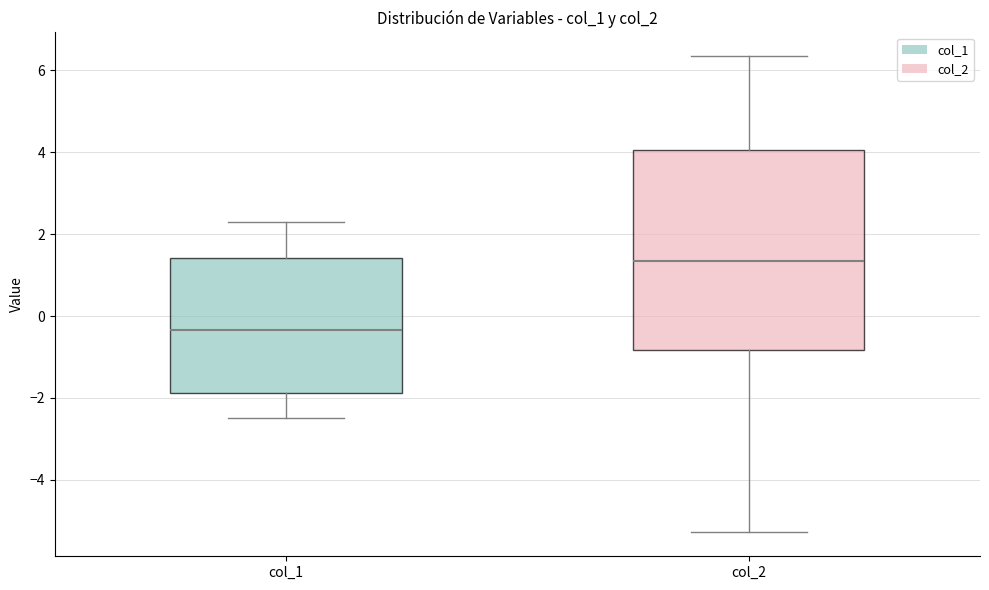

Which box has the lowest median line?

col_1